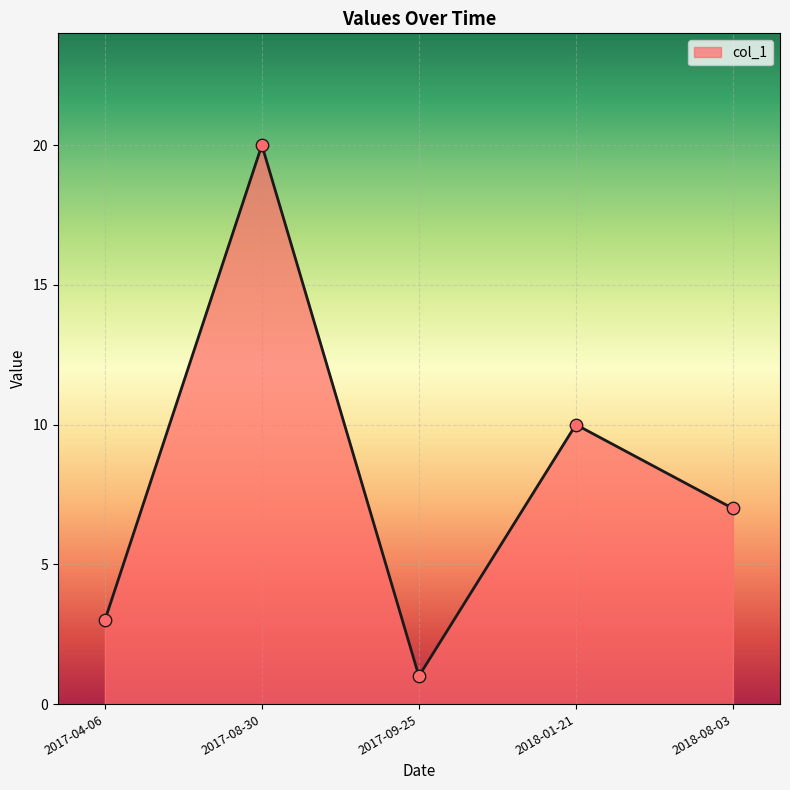

What is the ratio of the value at 2018-08-03 to the value at 2018-01-21?

0.7